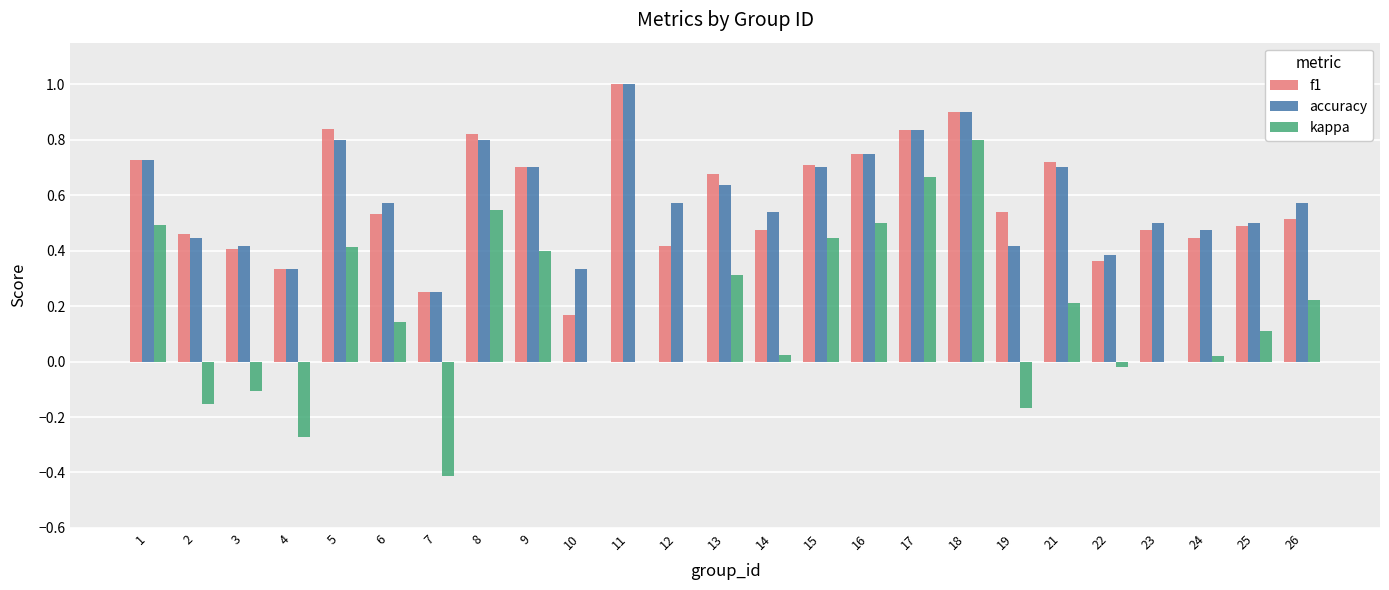

How many distinct data groups are displayed?

3